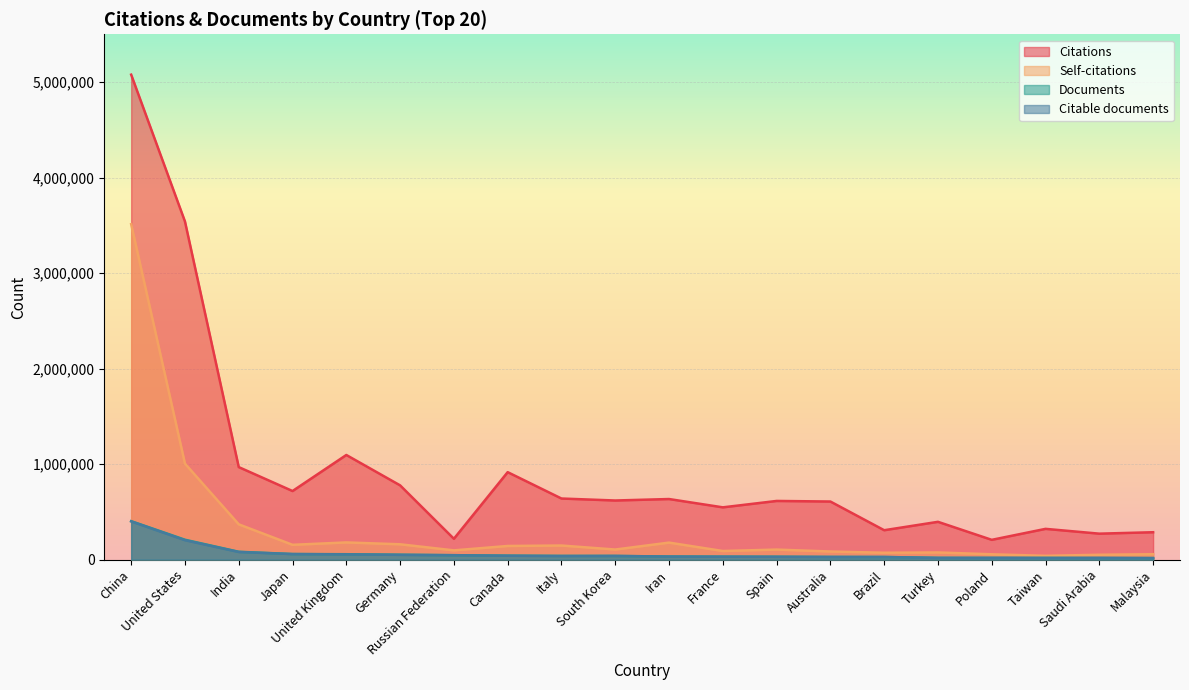

What position from the right is India?

18